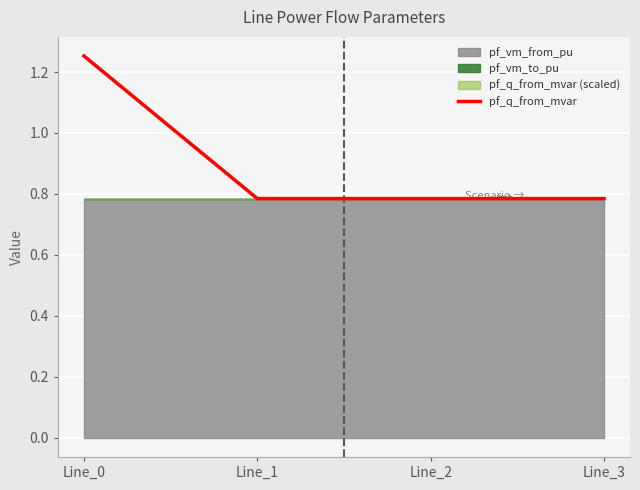

What is the value of the 1st point from the left?

1.3